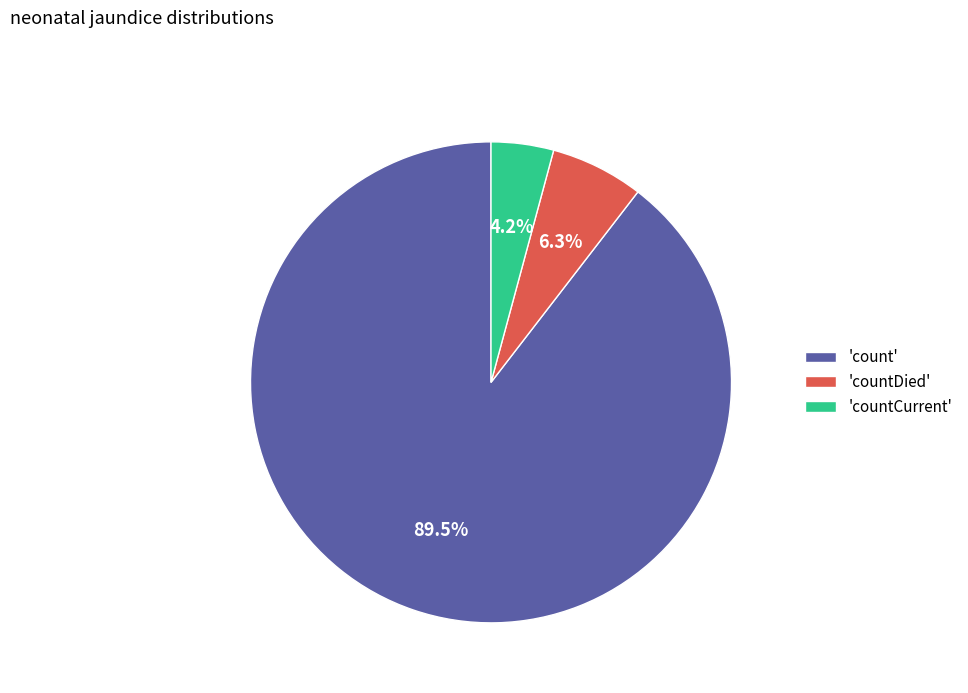

What portion of the pie excludes 'countDied'?

93.7%